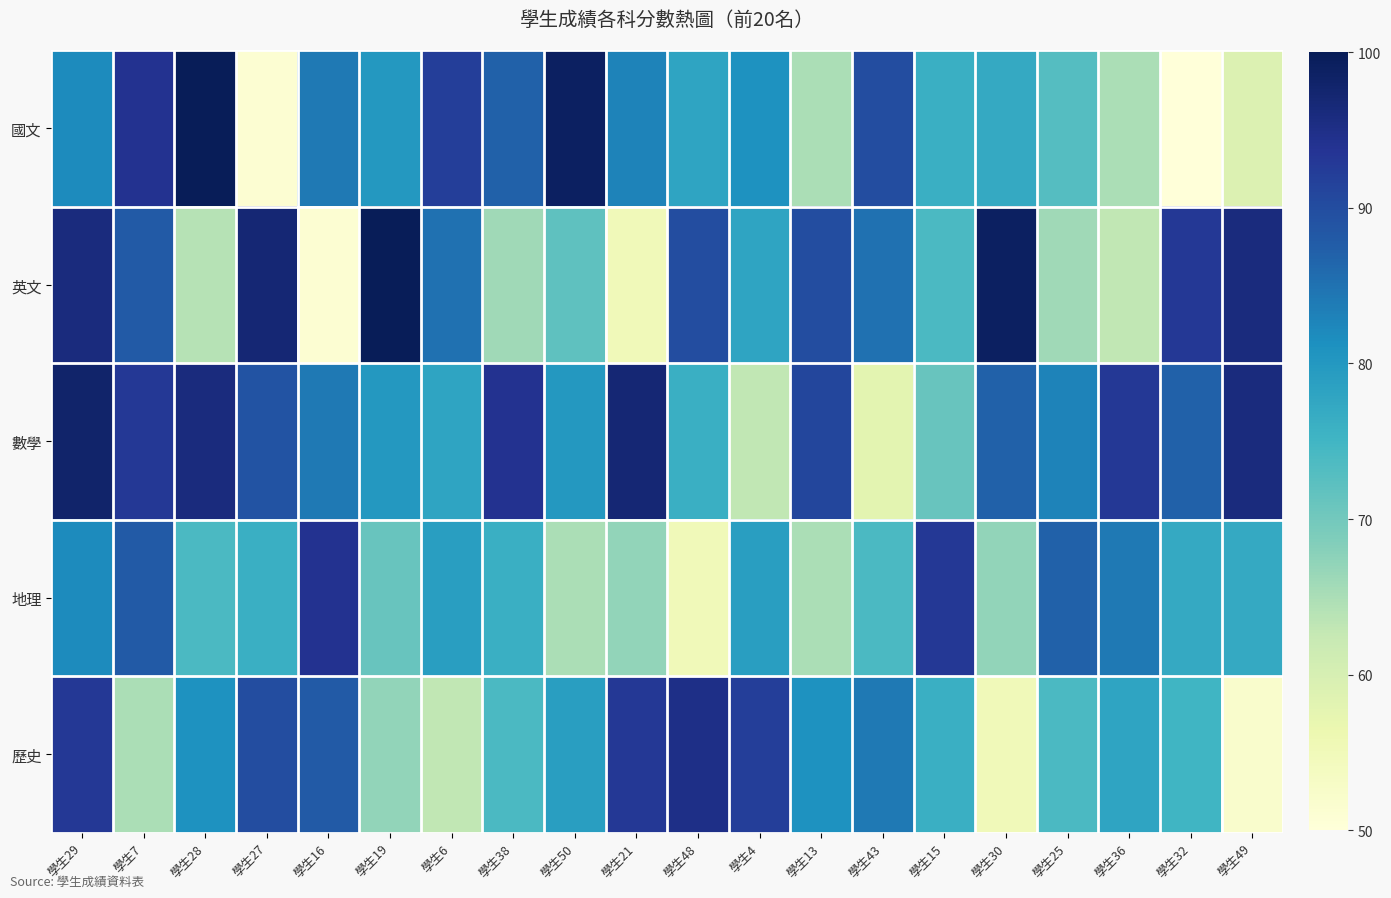

How many series are shown in this chart?

5